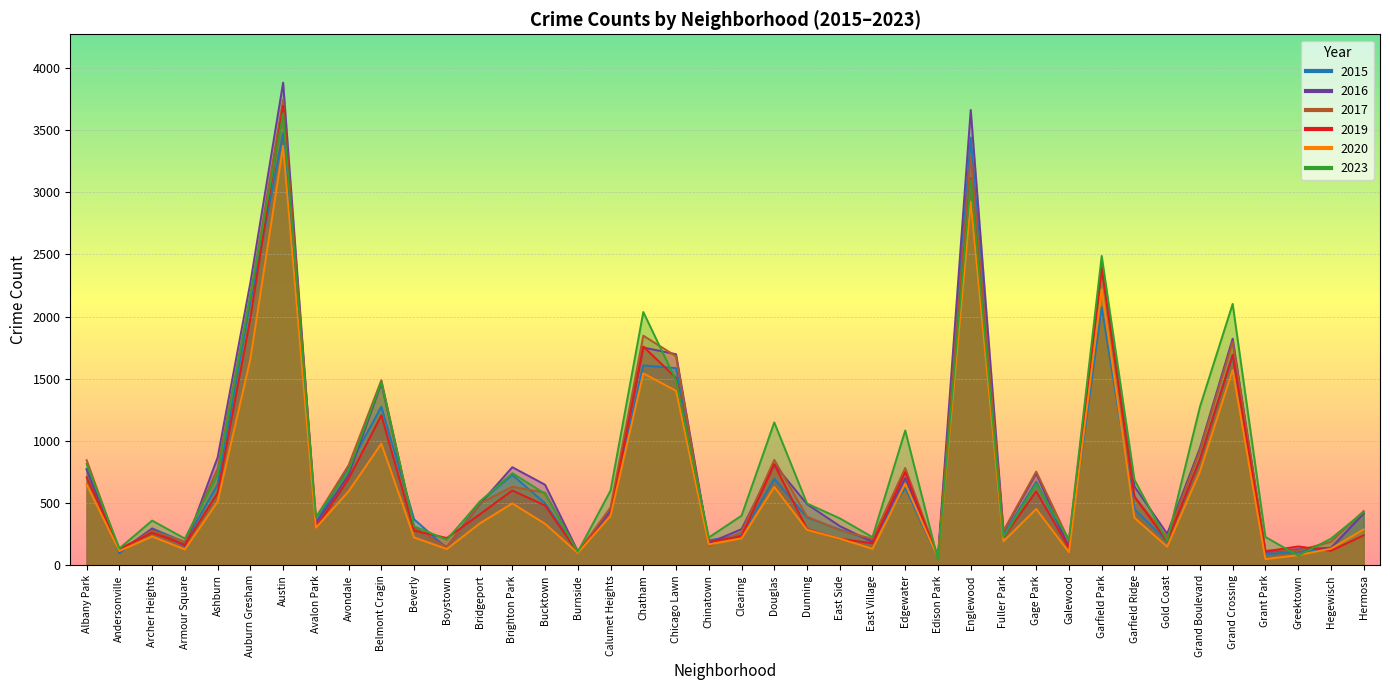

At which label is 2023 closest to 1840?

Chatham